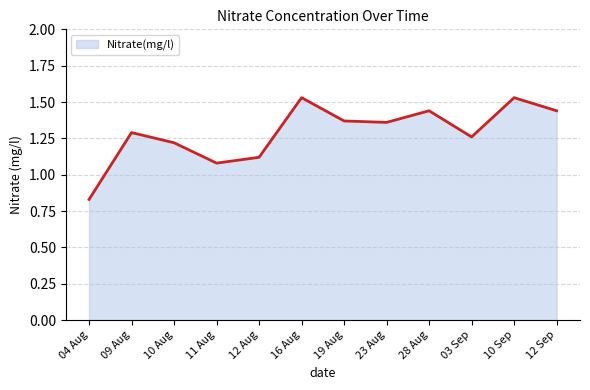

What is the difference between the values at 04 Aug and 09 Aug?

0.5